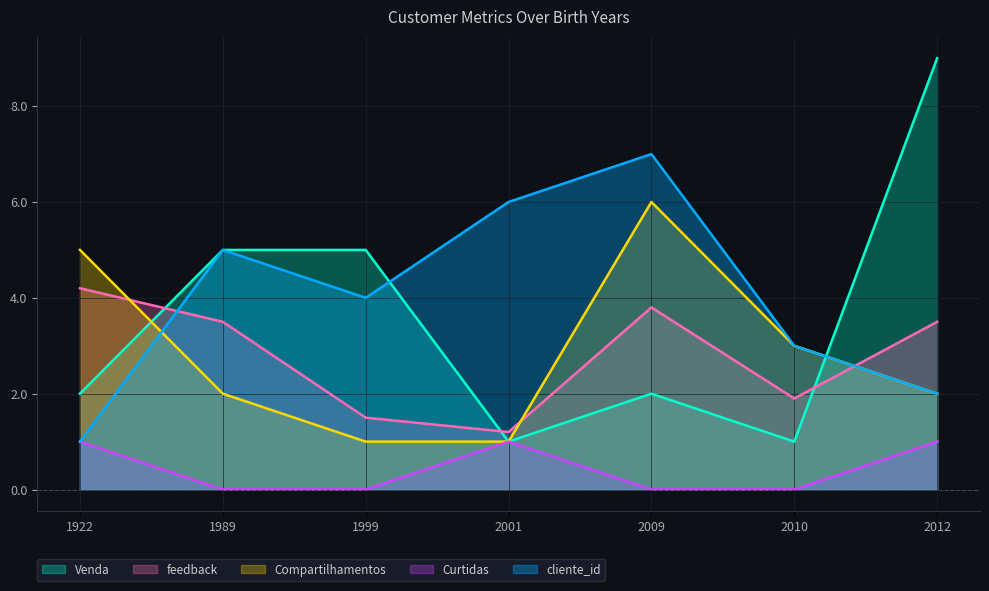

What is the total value across all series at 2010?

8.9